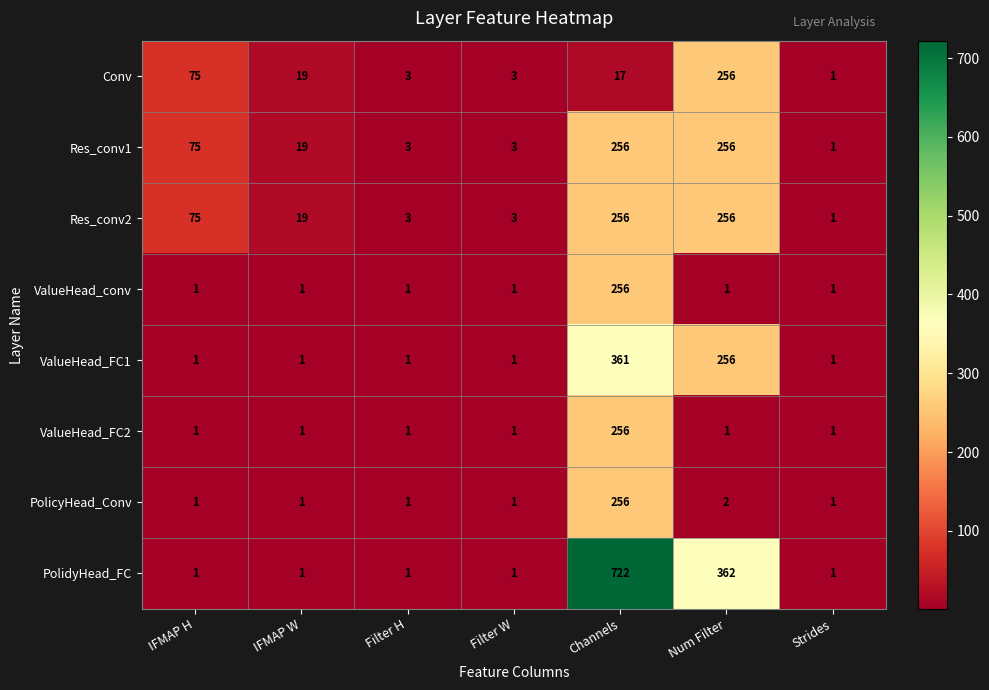

What is the approximate value of ValueHead_conv at Channels, to the nearest 5?

255